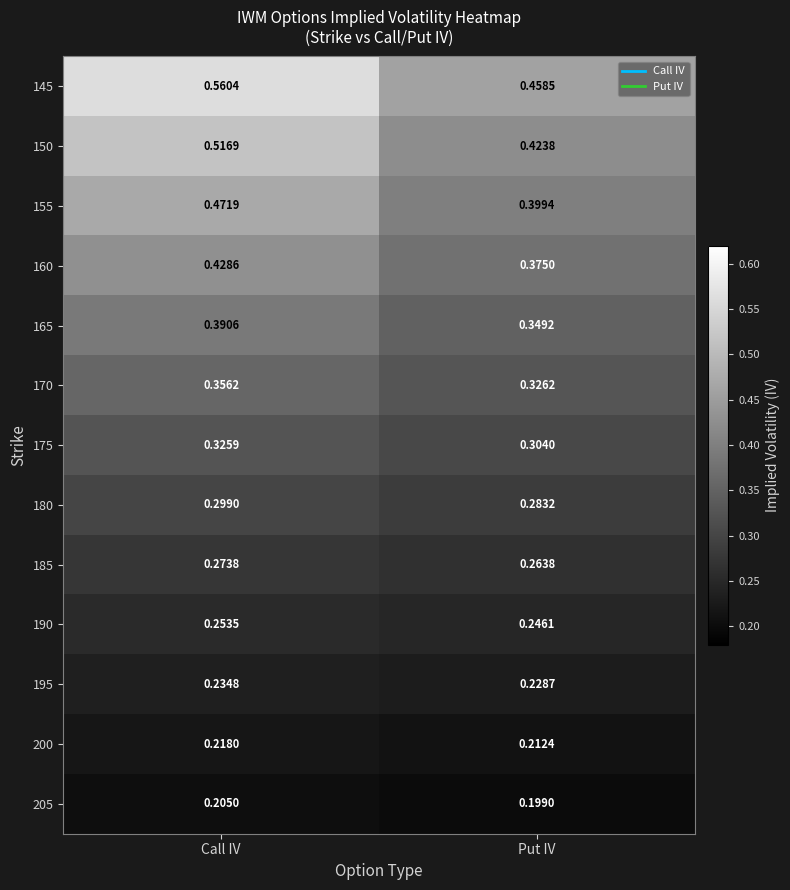

Is the value of 165 at Put IV greater than the value of 170 at Call IV?

No